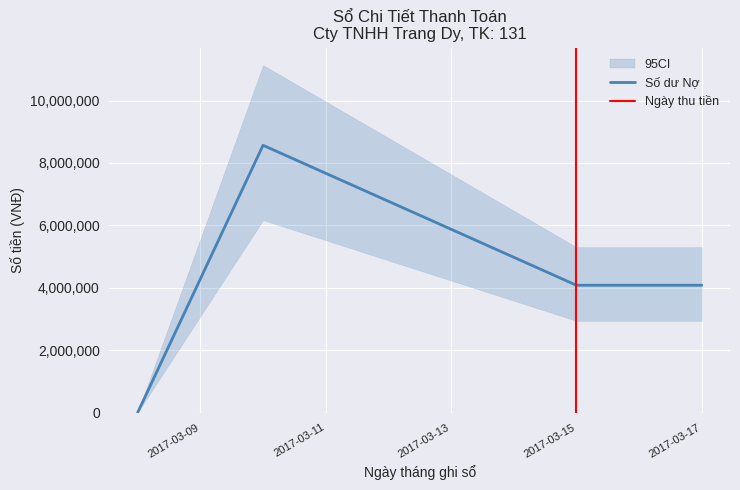

True or false: Số dư Nợ has more than 2 interior local peaks.

False